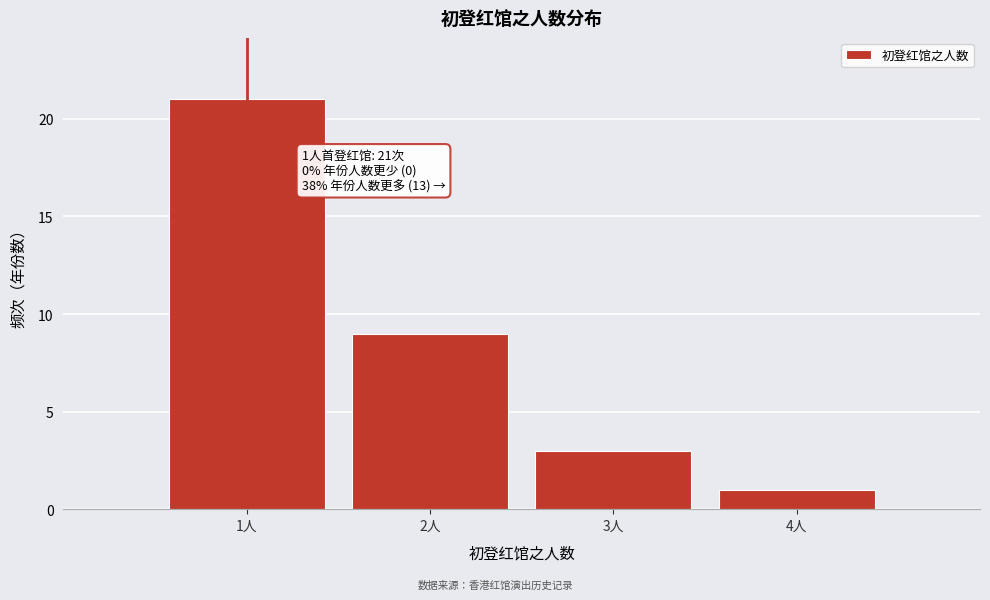

Which range on the x-axis has the tallest bar?

0.5 to 1.5